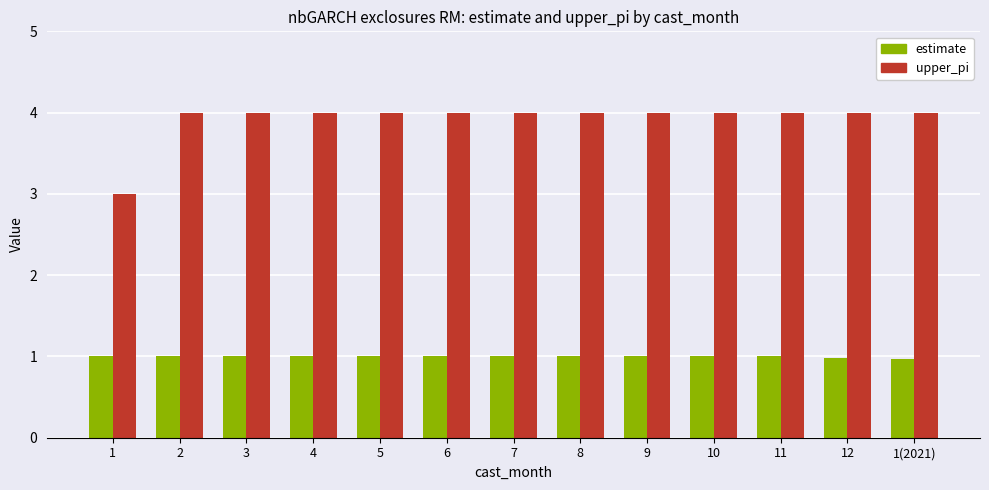

Count the number of data series in this chart.

2